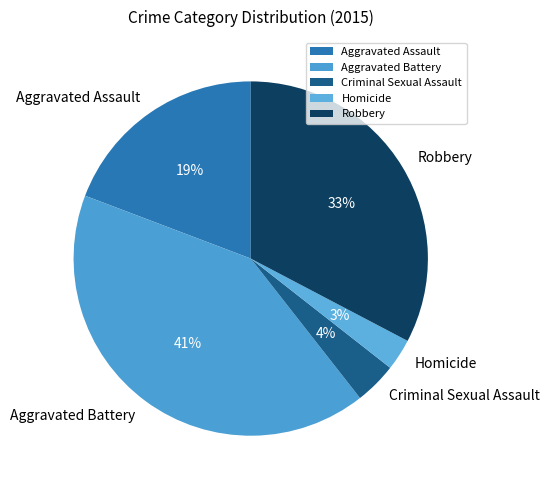

Between Aggravated Battery and Criminal Sexual Assault, which is larger?

Aggravated Battery